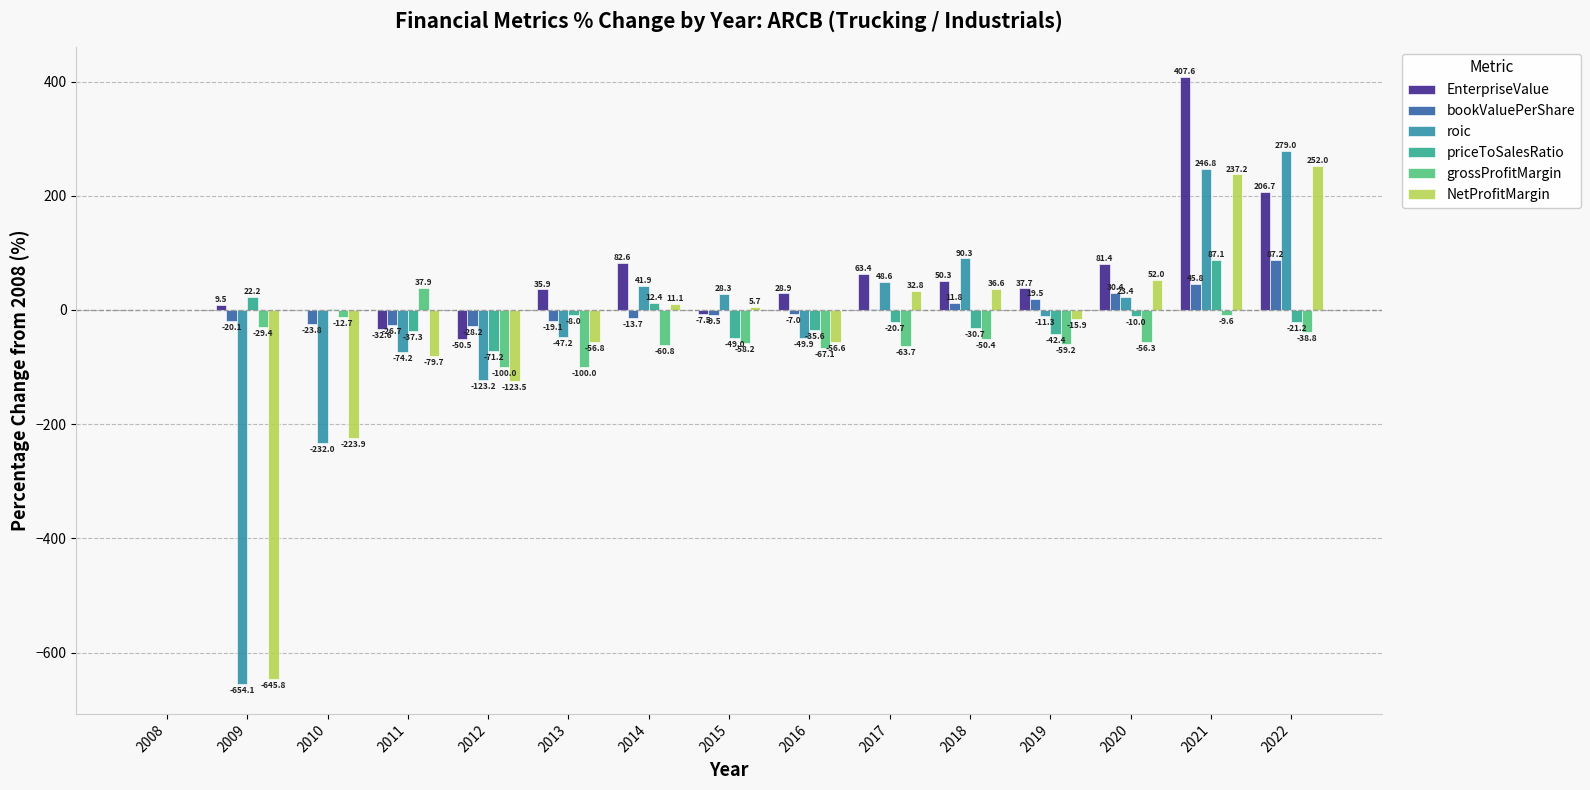

How many data points does each series have?

15